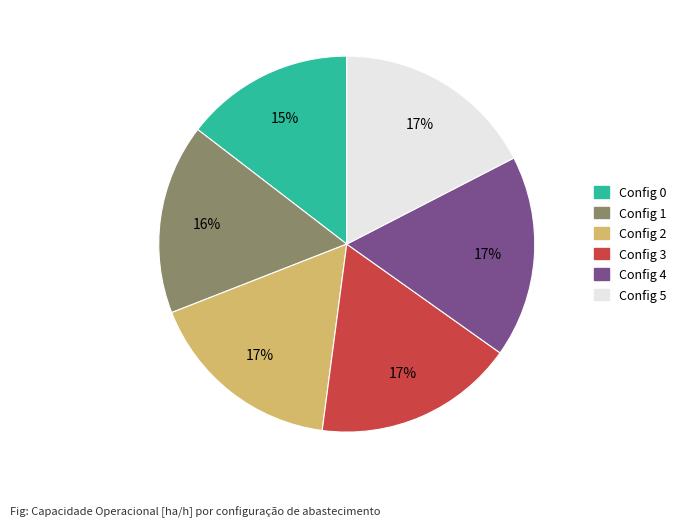

Does any single category account for the majority?

No